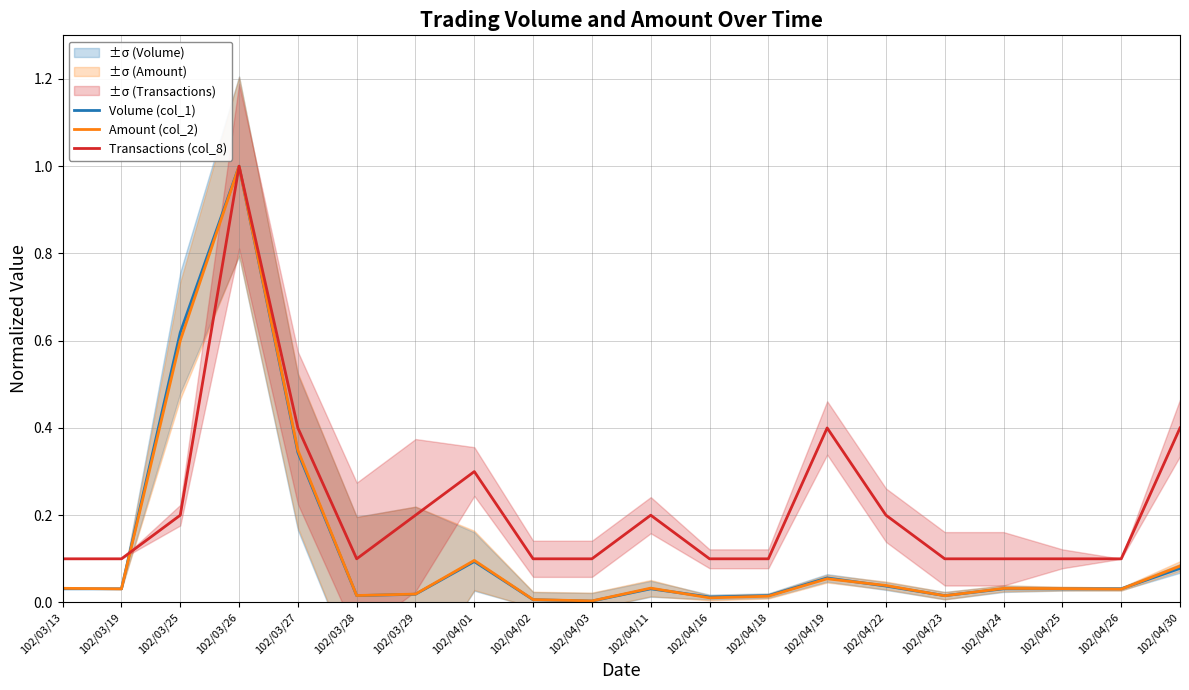

At how many categories does at least one series exceed 0?

20